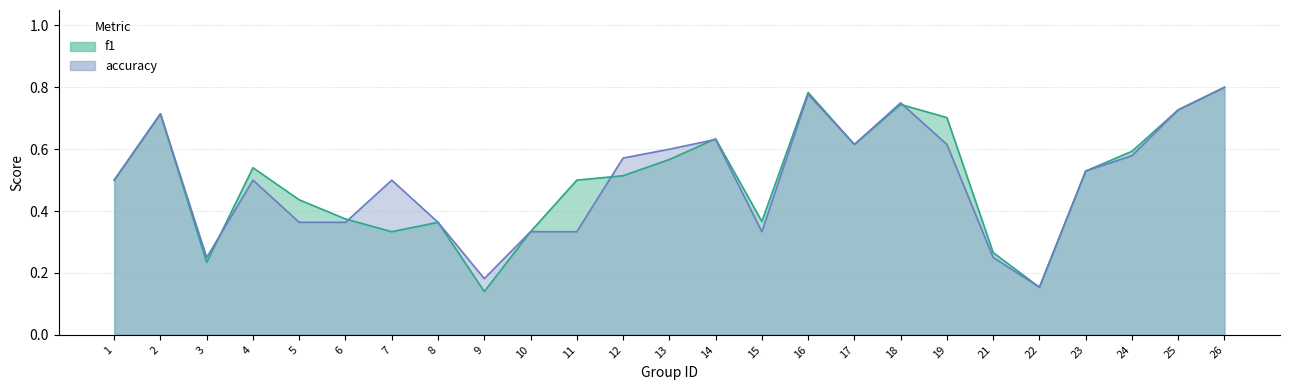

Reading left to right, transcribe all the data shown in this chart.

f1: 1=0.5	2=0.7	3=0.2	4=0.5	5=0.4	6=0.4	7=0.3	8=0.4	9=0.1	10=0.3	11=0.5	12=0.5	13=0.6	14=0.6	15=0.4	16=0.8	17=0.6	18=0.7	19=0.7	21=0.3	22=0.2	23=0.5	24=0.6	25=0.7	26=0.8
accuracy: 1=0.5	2=0.7	3=0.2	4=0.5	5=0.4	6=0.4	7=0.5	8=0.4	9=0.2	10=0.3	11=0.3	12=0.6	13=0.6	14=0.6	15=0.3	16=0.8	17=0.6	18=0.8	19=0.6	21=0.2	22=0.2	23=0.5	24=0.6	25=0.7	26=0.8